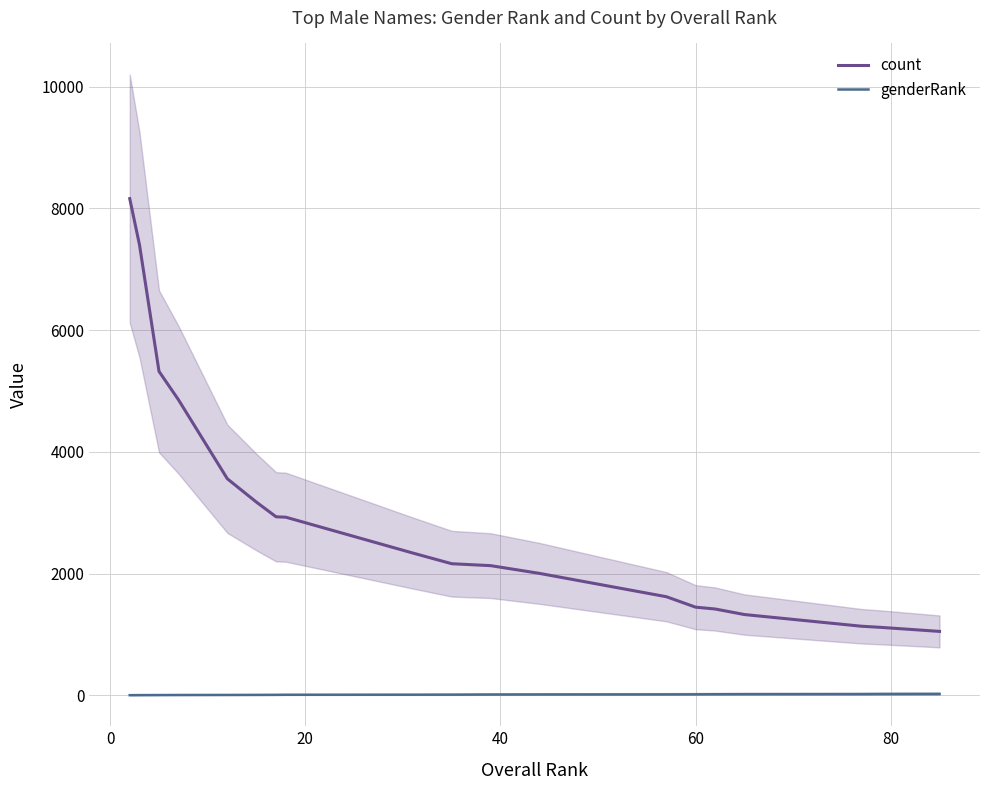

Does the chart display data point markers on the line(s)?

No